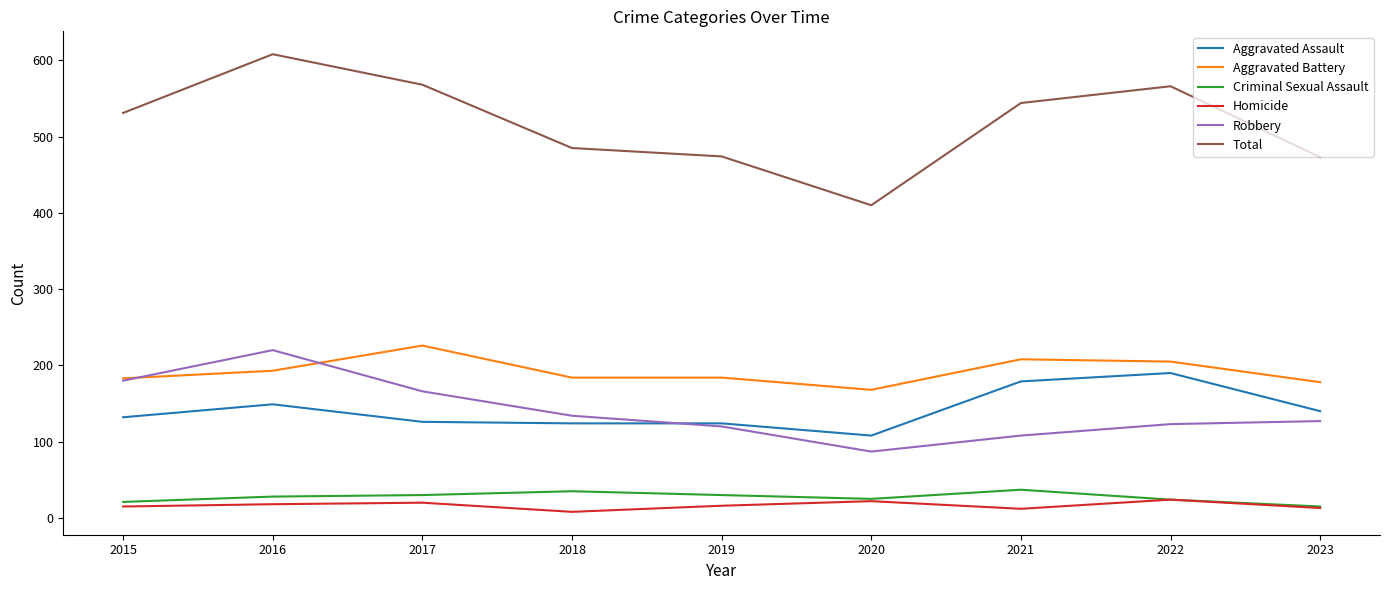

At which category is the sum across all series the highest?

2016